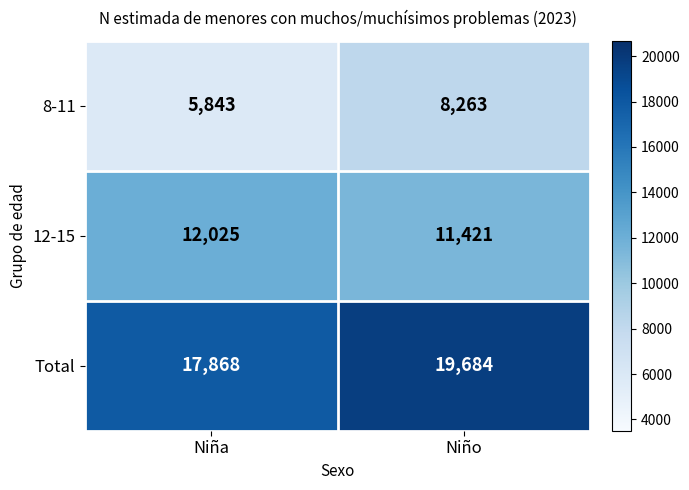

Read the 8-11 value at Niña.

5843